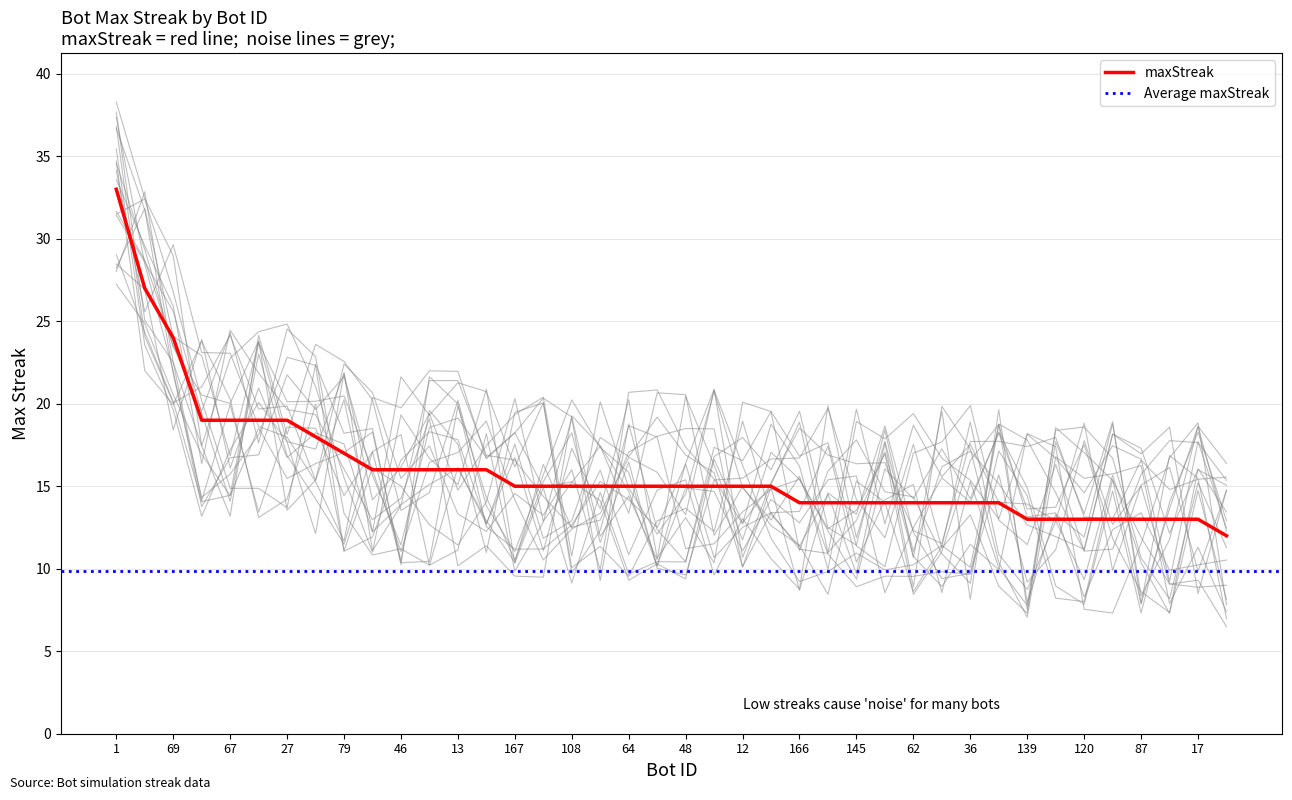

Count the number of values greater than 15.

14